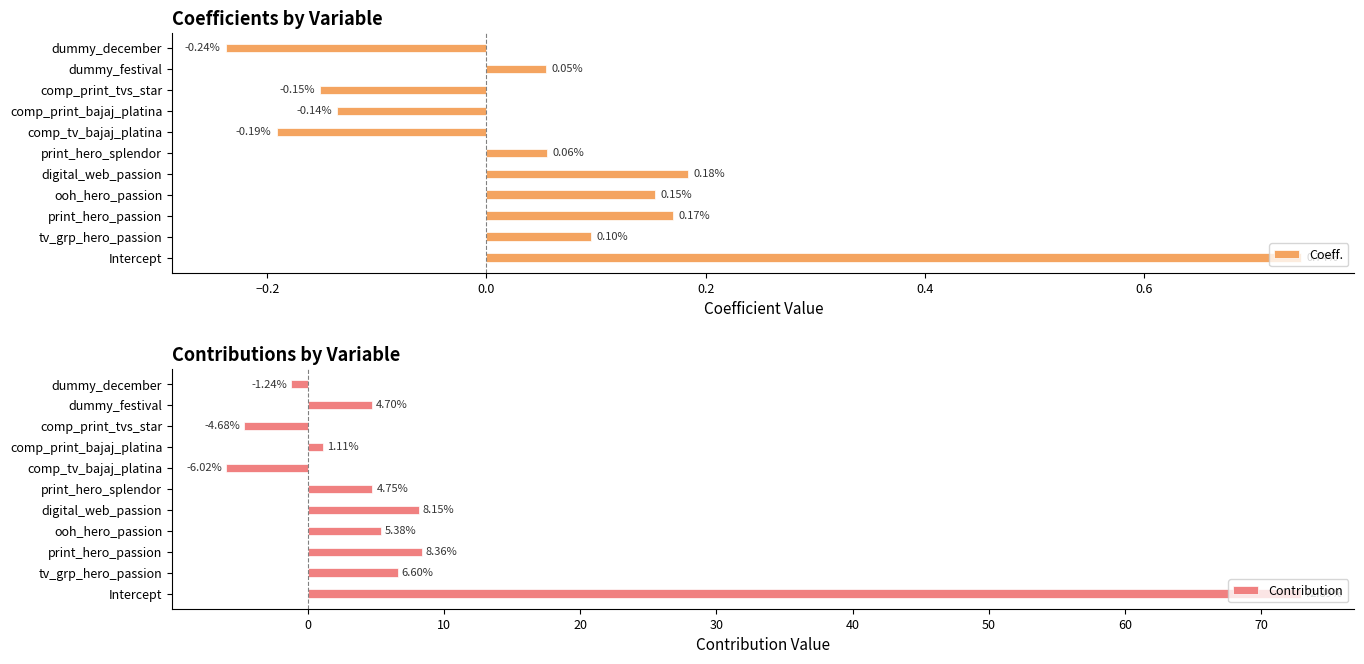

Does the chart contain any negative values?

Yes